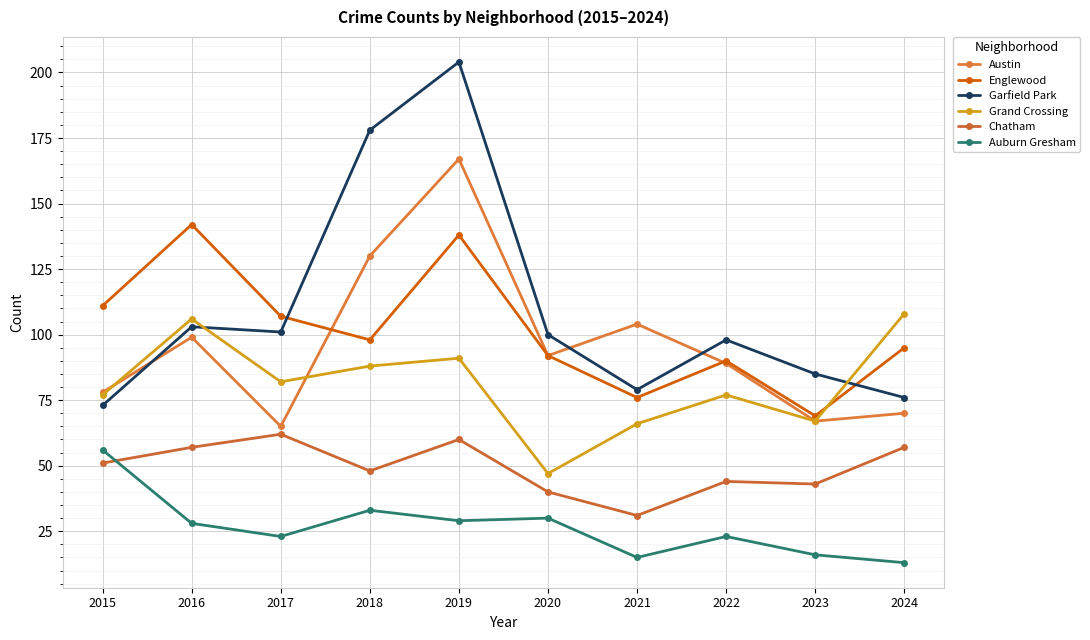

In Englewood, how many points are lower than both neighbors (excluding endpoints)?

3